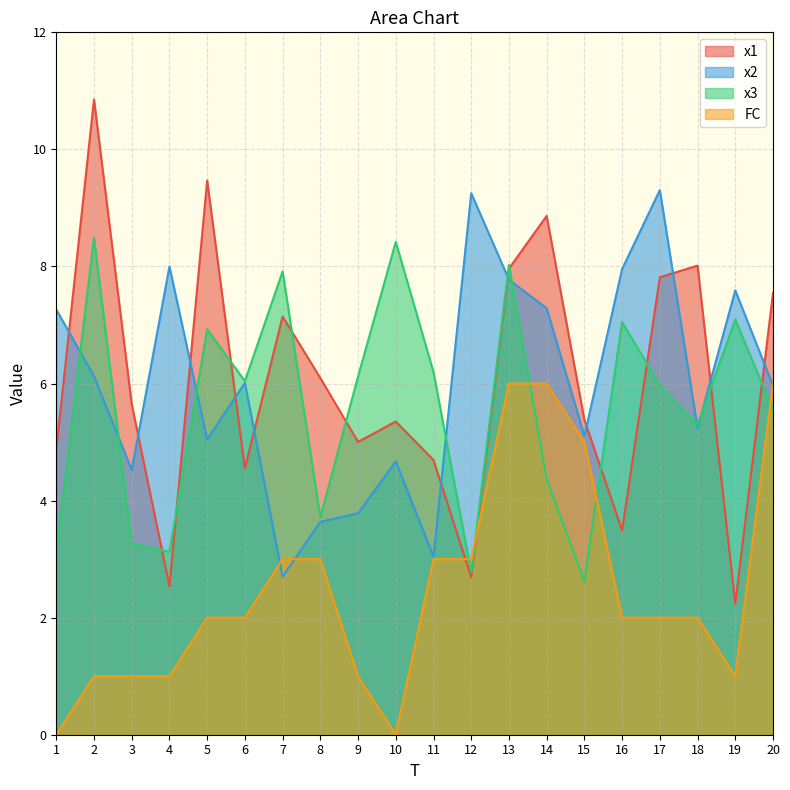

How many categories are shown in the chart?

20